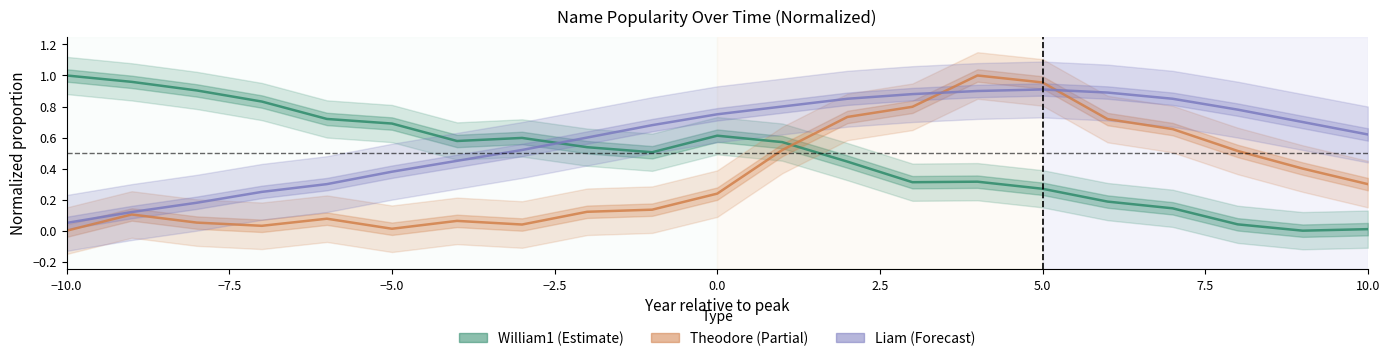

Reading left to right, what are all the values shown in this chart?

William1: 1.0	1.0	0.9	0.8	0.7	0.7	0.6	0.6	0.5	0.5	0.6	0.6	0.4	0.3	0.3	0.3	0.2	0.1	0.0	0.0	0.0
Theodore: 0.0	0.1	0.1	0.0	0.1	0.0	0.1	0.0	0.1	0.1	0.2	0.5	0.7	0.8	1.0	1.0	0.7	0.7	0.5	0.4	0.3
Liam: 0.1	0.1	0.2	0.2	0.3	0.4	0.5	0.5	0.6	0.7	0.8	0.8	0.8	0.9	0.9	0.9	0.9	0.8	0.8	0.7	0.6